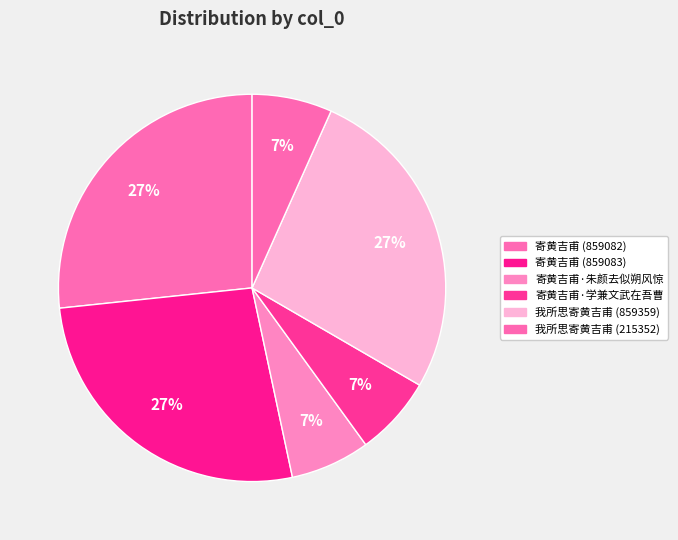

Is it true that 我所思寄黄吉甫 (859359) is 37% of the pie?

False